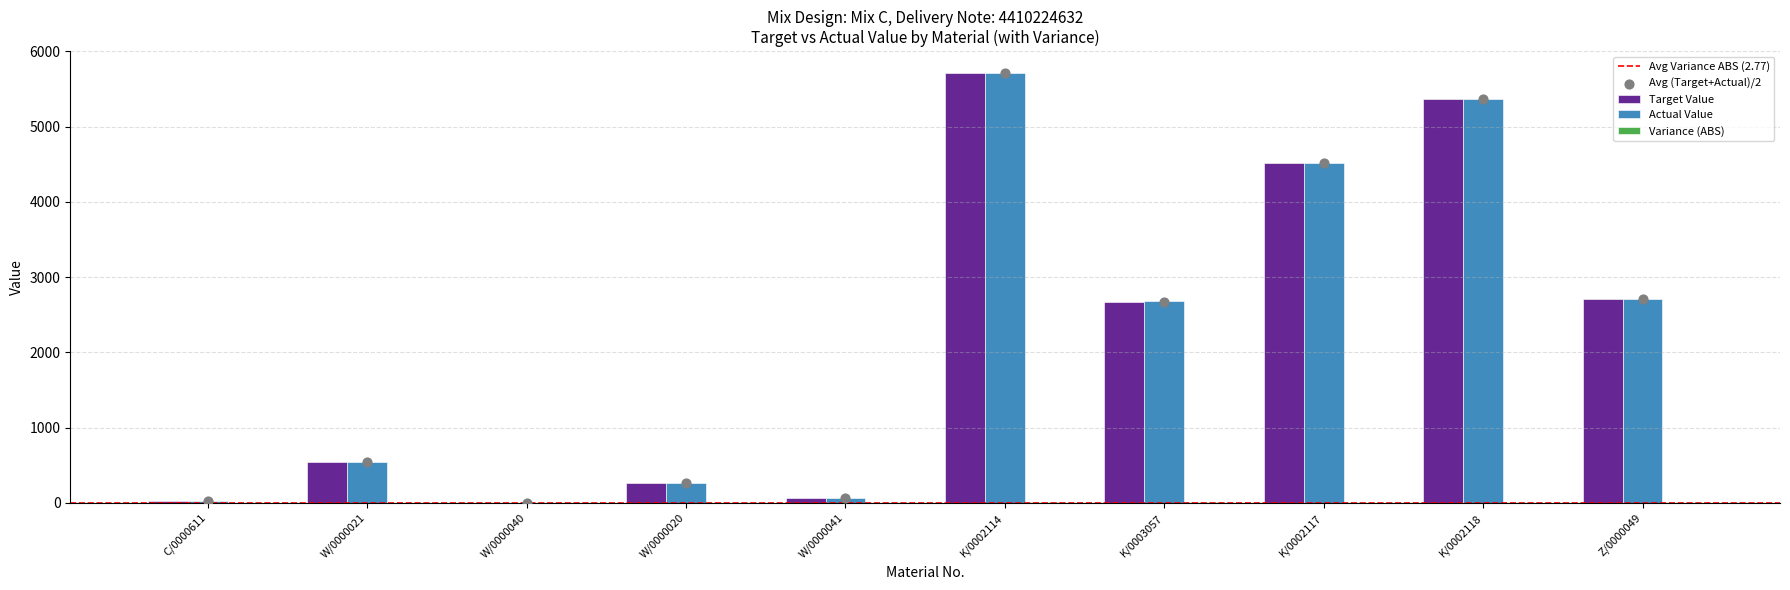

Which series has the widest spread of Y values?

Target Value